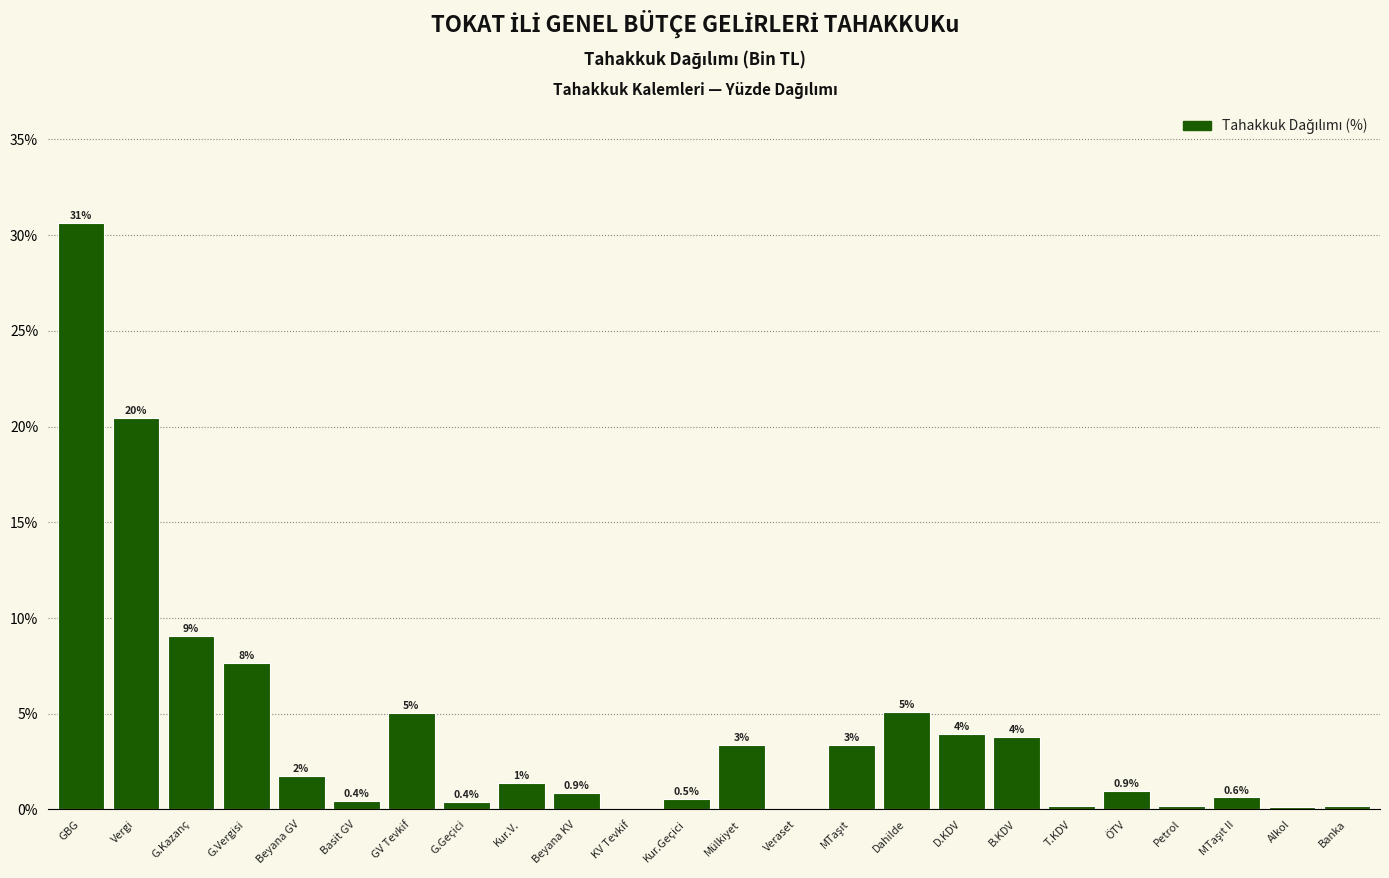

Are the bars horizontal?

No